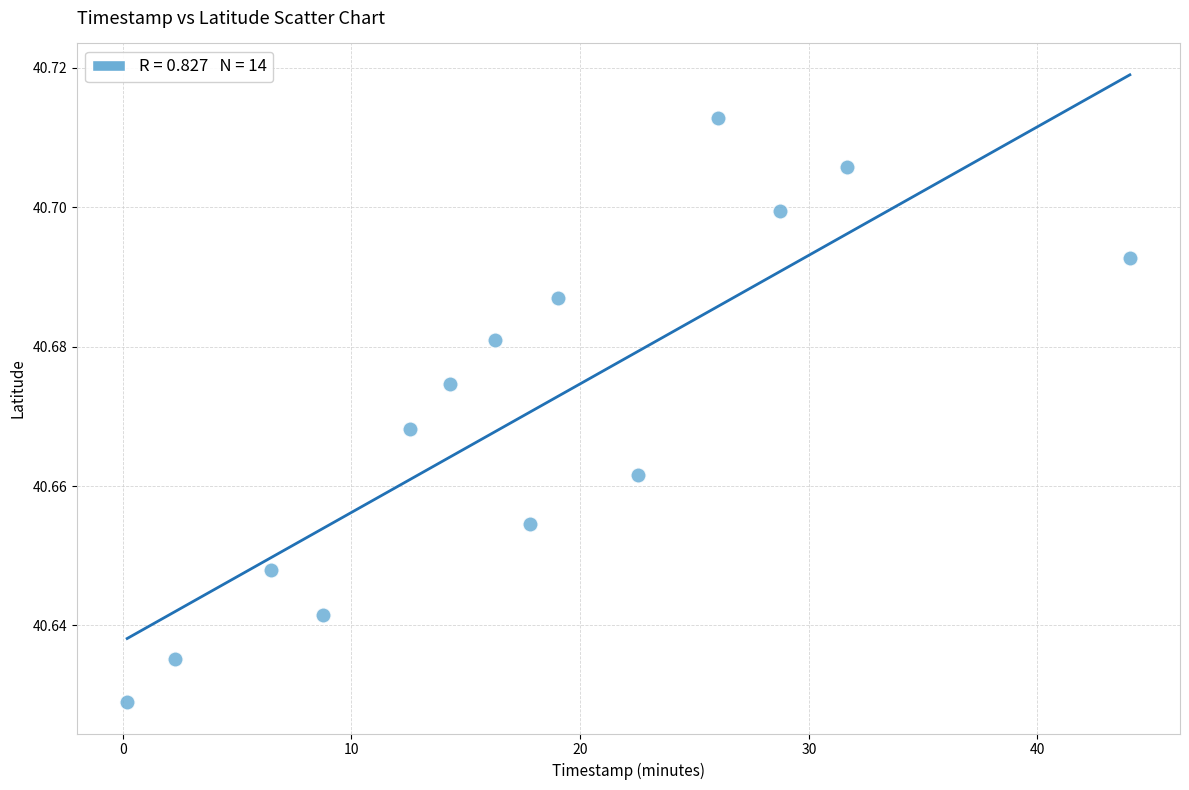

What is the range of X values (max minus min)?

43.9